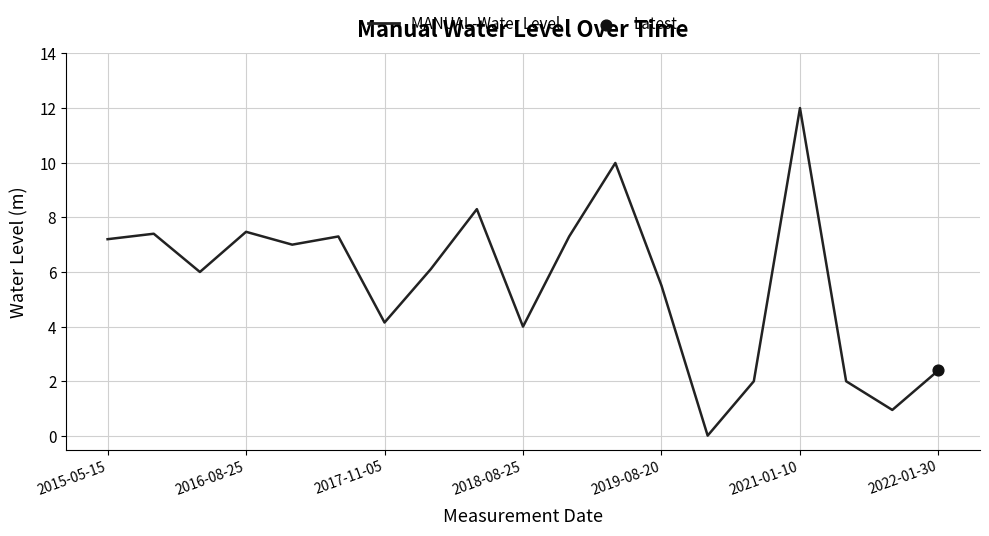

What is the difference between the maximum and minimum values?

12.0